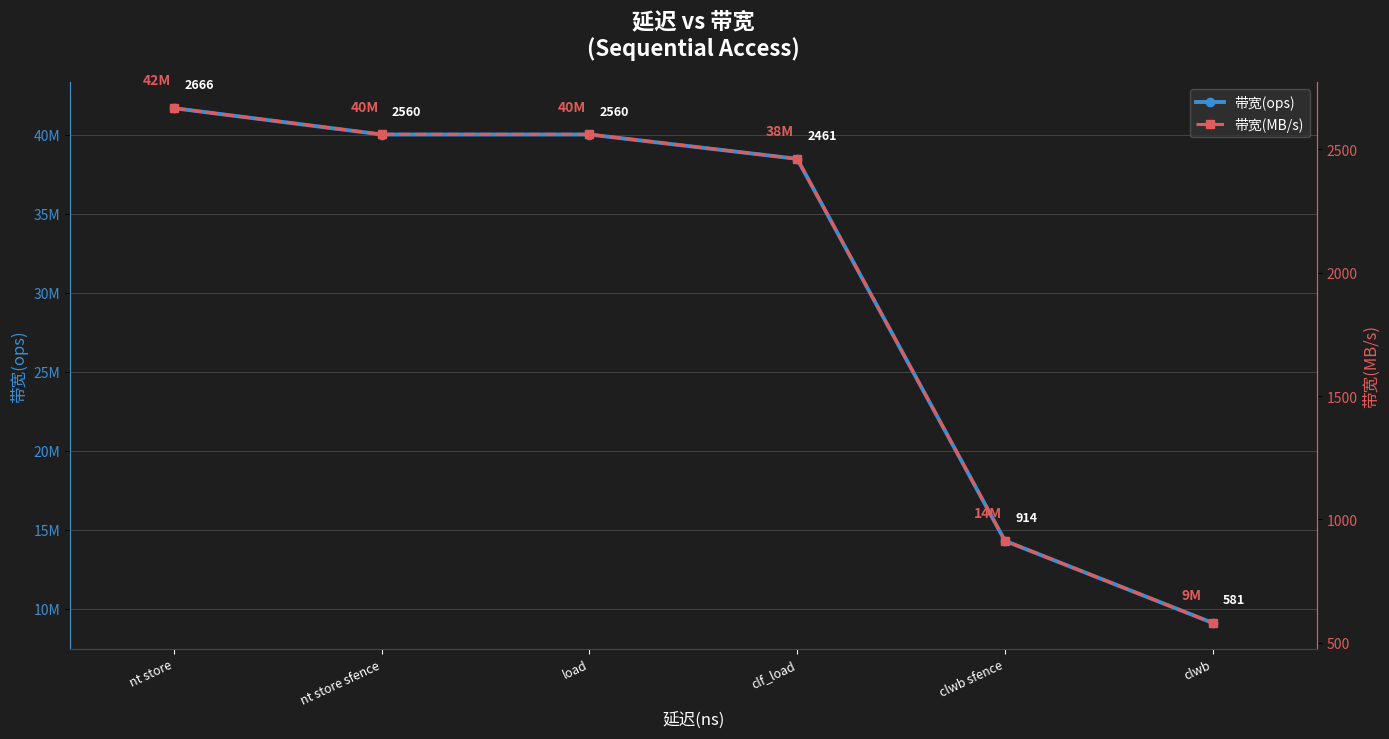

How many lines are shown in the chart?

2